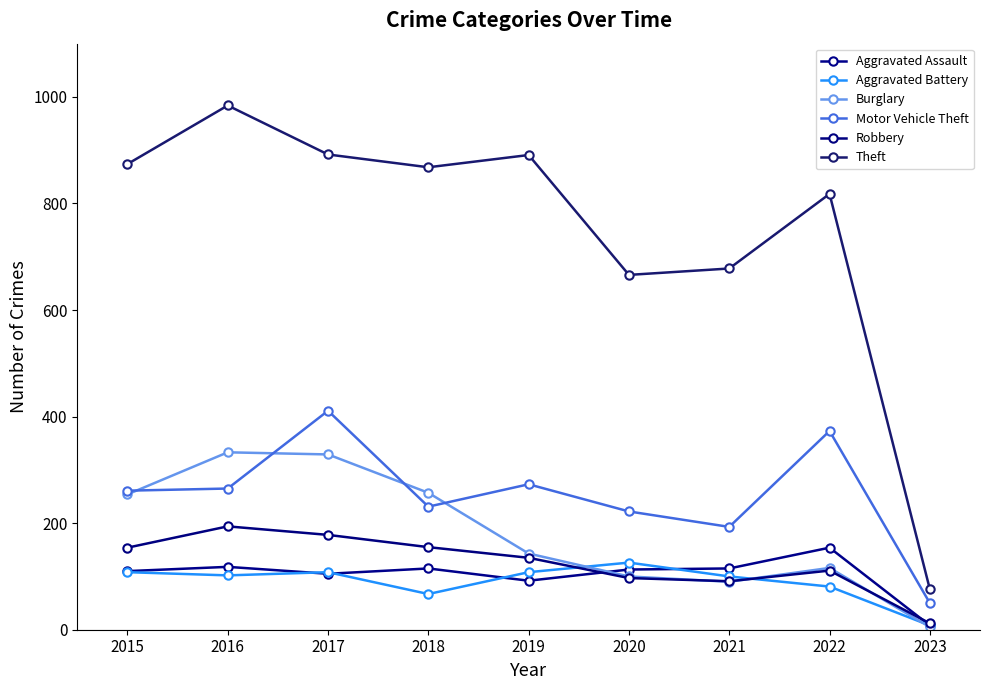

Reading right to left, extract all data points from this chart.

Aggravated Assault: 2023=8	2022=154	2021=115	2020=113	2019=92	2018=115	2017=105	2016=118	2015=110
Aggravated Battery: 2023=8	2022=81	2021=100	2020=126	2019=108	2018=67	2017=108	2016=102	2015=108
Burglary: 2023=5	2022=116	2021=90	2020=100	2019=143	2018=257	2017=329	2016=333	2015=254
Motor Vehicle Theft: 2023=50	2022=373	2021=193	2020=222	2019=273	2018=231	2017=411	2016=265	2015=261
Robbery: 2023=12	2022=111	2021=91	2020=97	2019=135	2018=155	2017=178	2016=194	2015=154
Theft: 2023=76	2022=818	2021=678	2020=666	2019=891	2018=868	2017=892	2016=984	2015=874